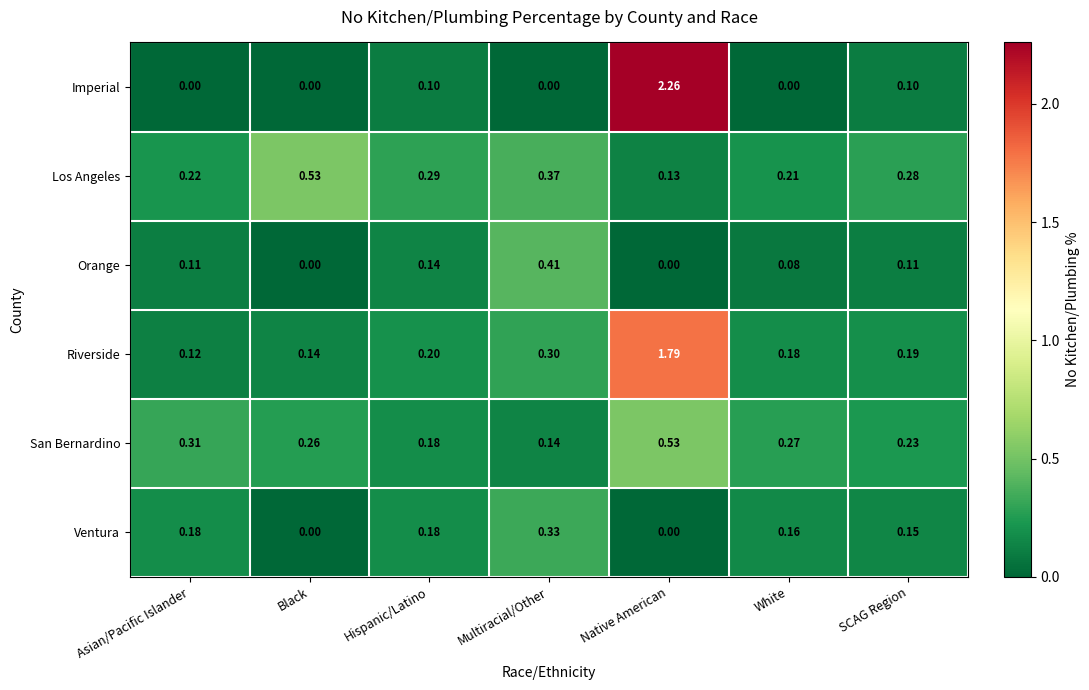

Which series has the largest total across all categories?

Riverside